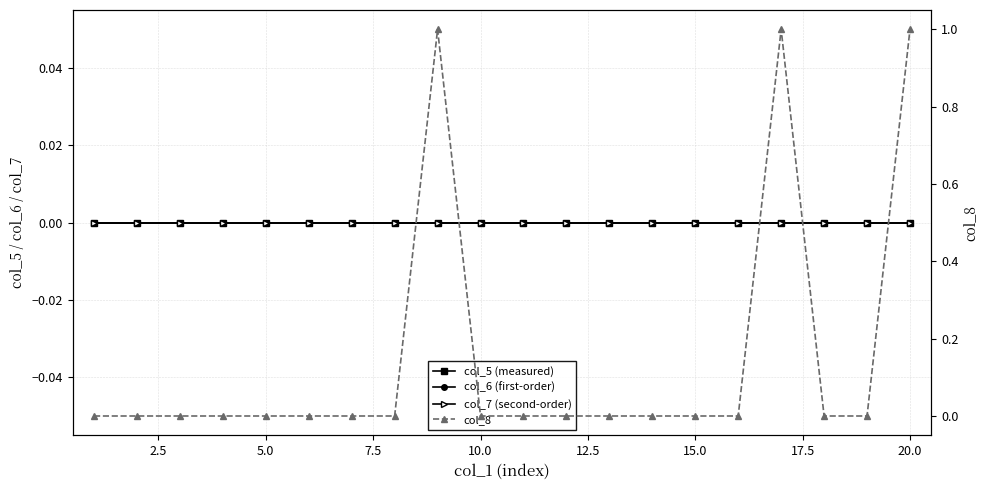

True or false: col_7 (second-order) has more than 0 points higher than both neighbors.

False